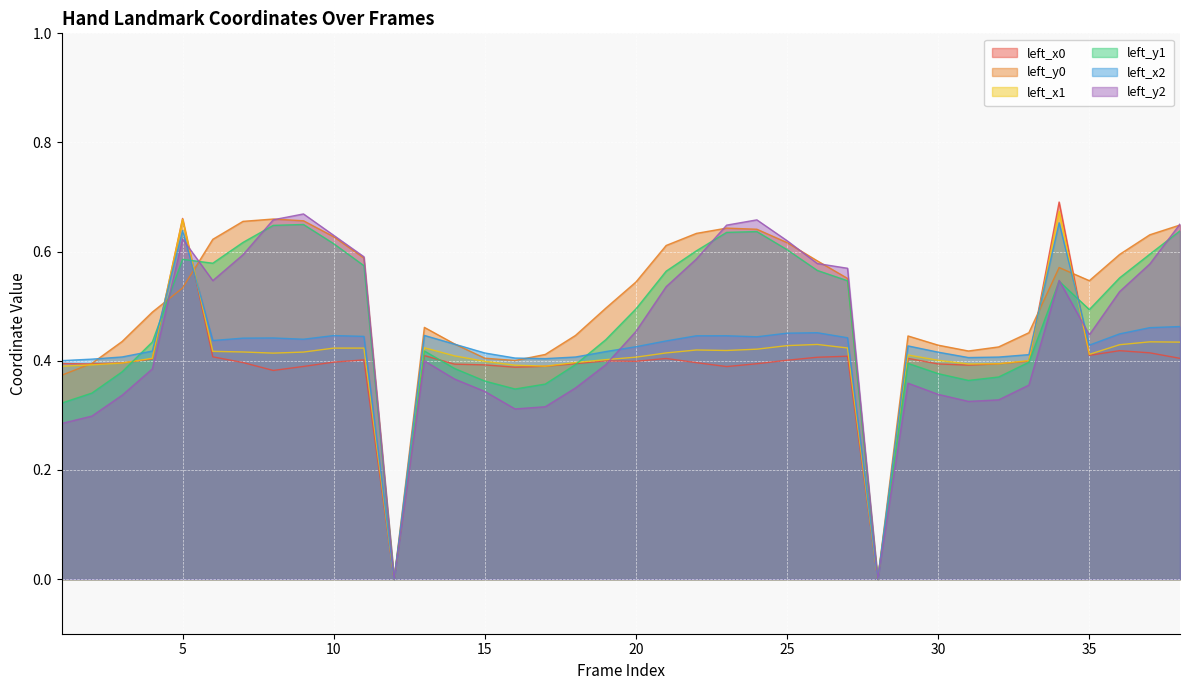

Which series changed the most between 3 and 32?

left_y0